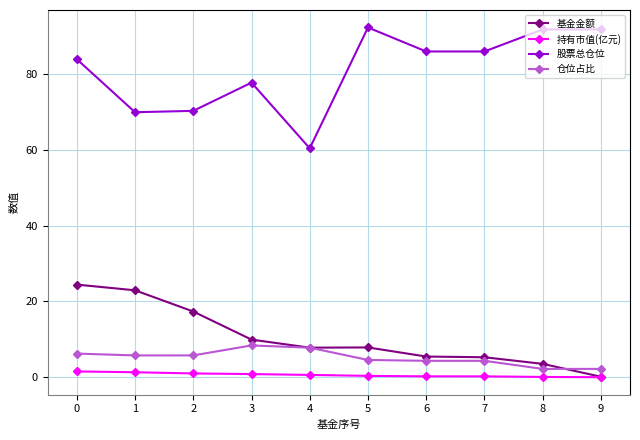

At 0, list the series in order from smallest to largest.

持有市值(亿元), 仓位占比, 基金金额, 股票总仓位